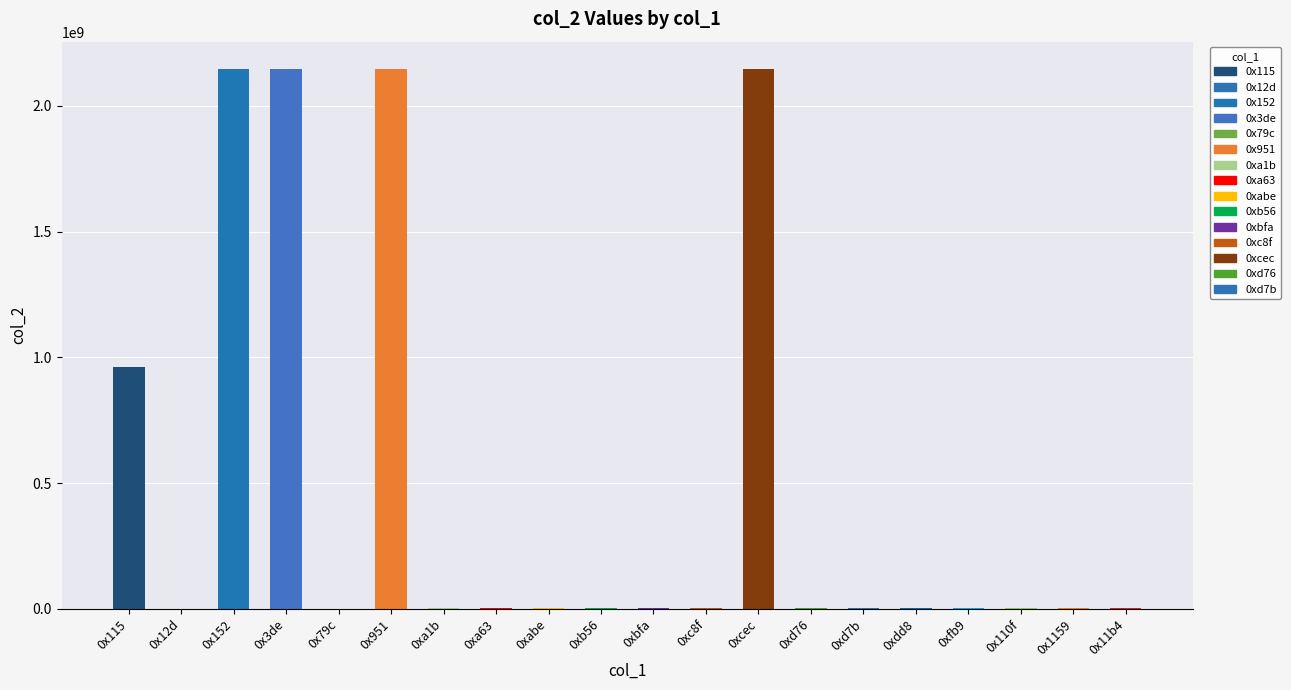

What is the average value?

479829189